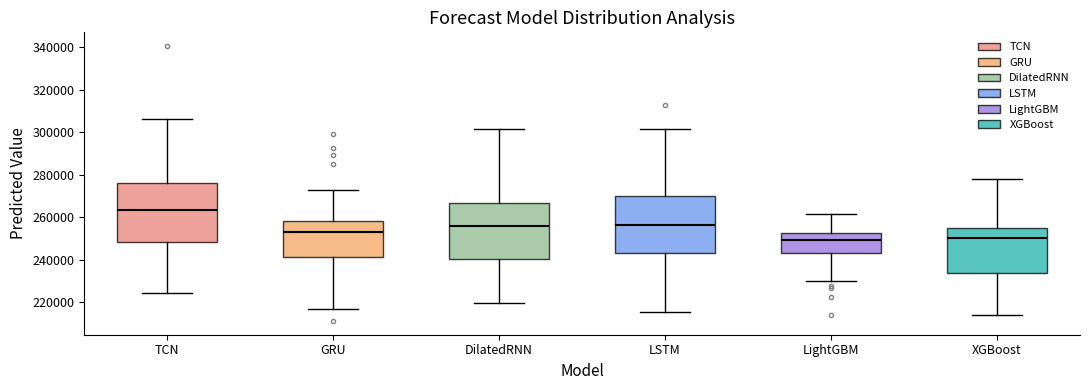

Where does the lower whisker of the box for XGBoost end on the y-axis? The values are not printed on the chart, so give them approximately, as read against the axis.

214000